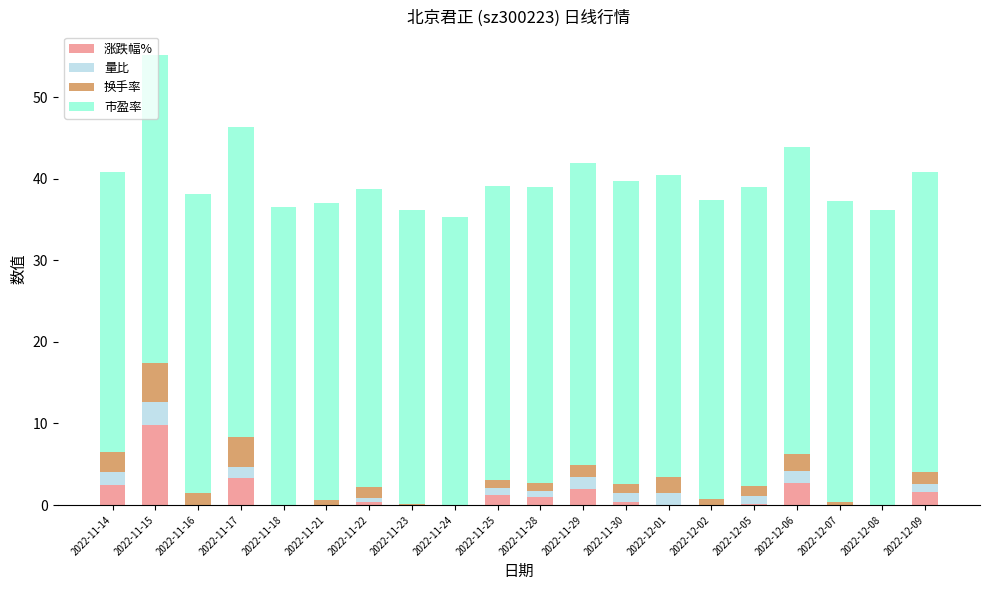

Rank the categories by 市盈率 value from lowest to highest.

2022-11-14, 2022-11-24, 2022-11-25, 2022-11-23, 2022-11-28, 2022-12-08, 2022-11-21, 2022-11-22, 2022-12-02, 2022-12-05, 2022-11-16, 2022-11-18, 2022-12-07, 2022-12-09, 2022-11-29, 2022-12-01, 2022-11-30, 2022-12-06, 2022-11-15, 2022-11-17